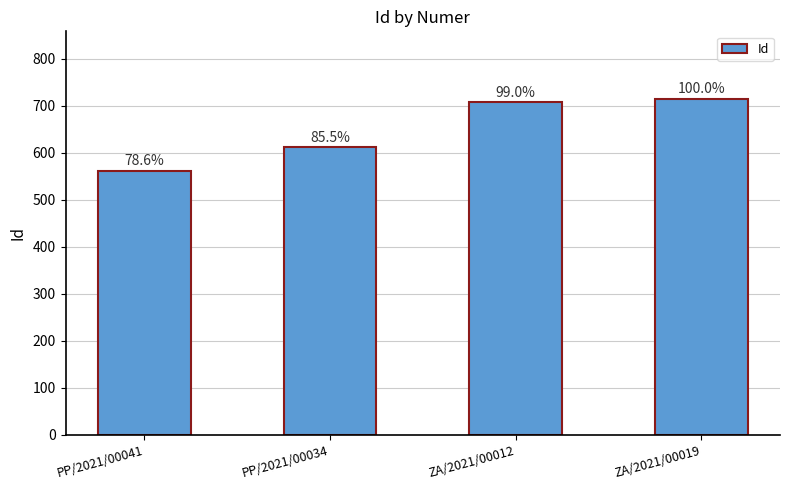

Does the chart contain any negative values?

No